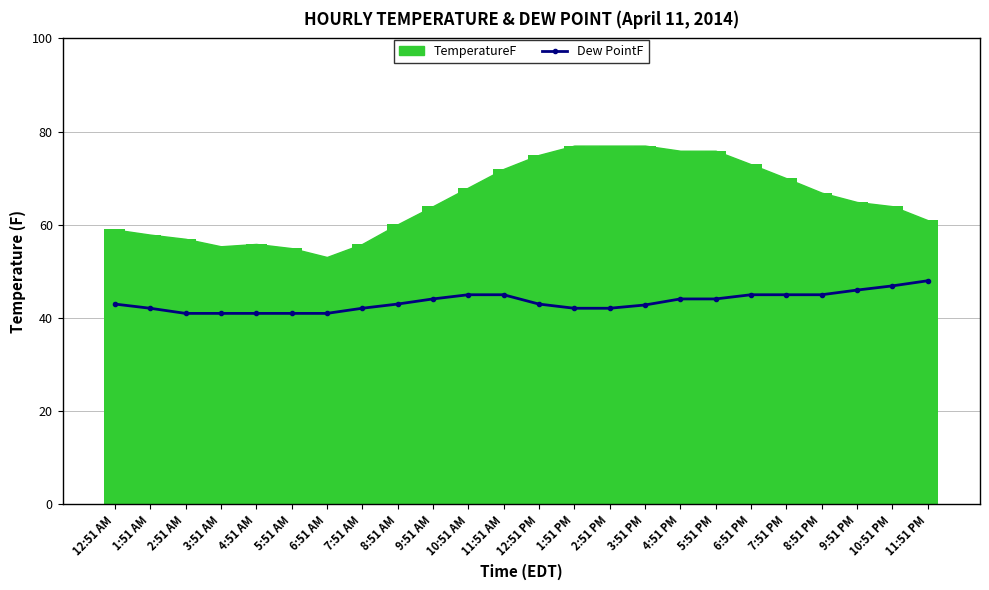

The value at 5:51 AM is 41.0. True or false?

True